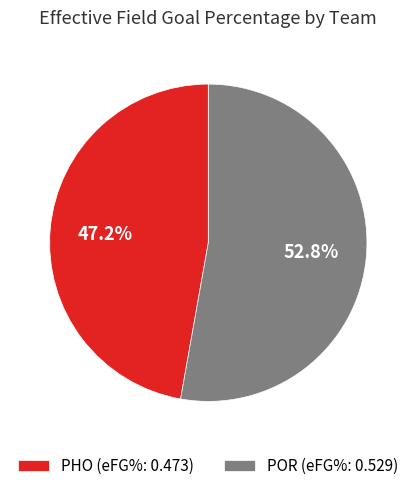

Combined, what portion of the pie is PHO and POR?

100.0%